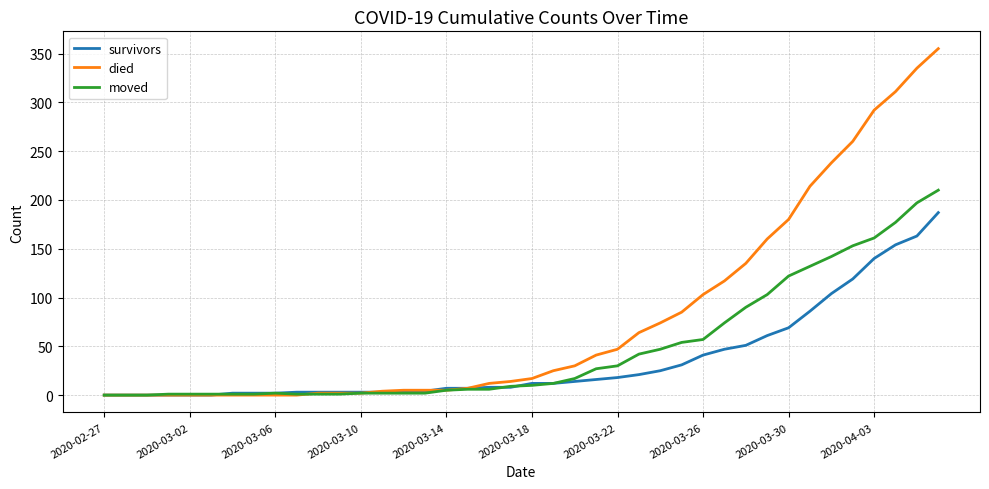

How many categories are shown in the chart?

40